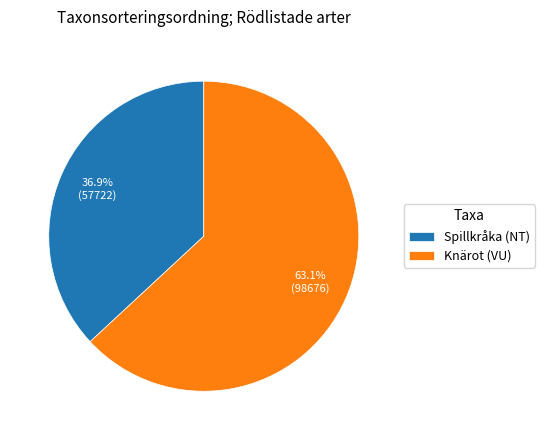

Rank the categories by value from lowest to highest.

Spillkråka (NT), Knärot (VU)